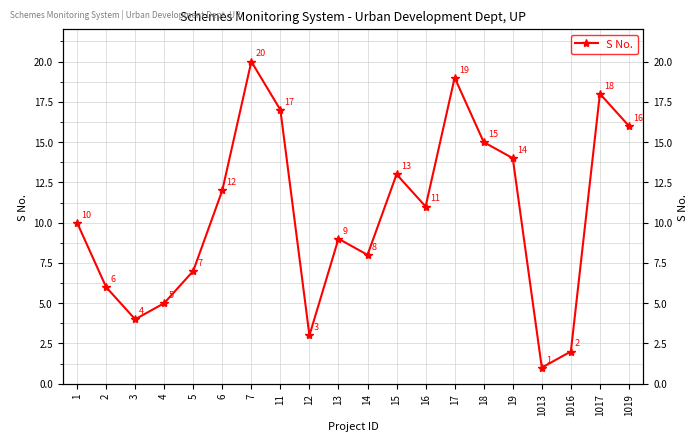

What value does the data have at 15?

13